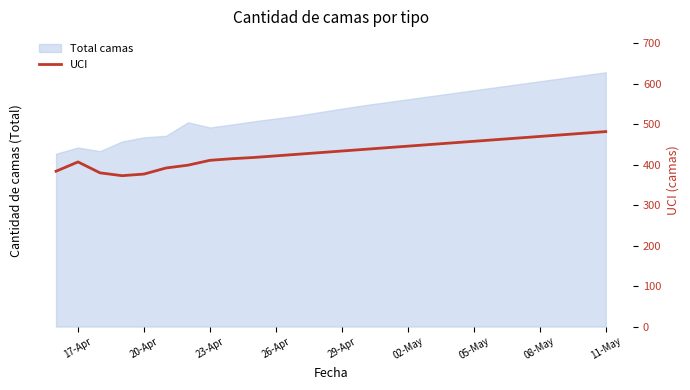

What is the value of the 7th point from the left?

399